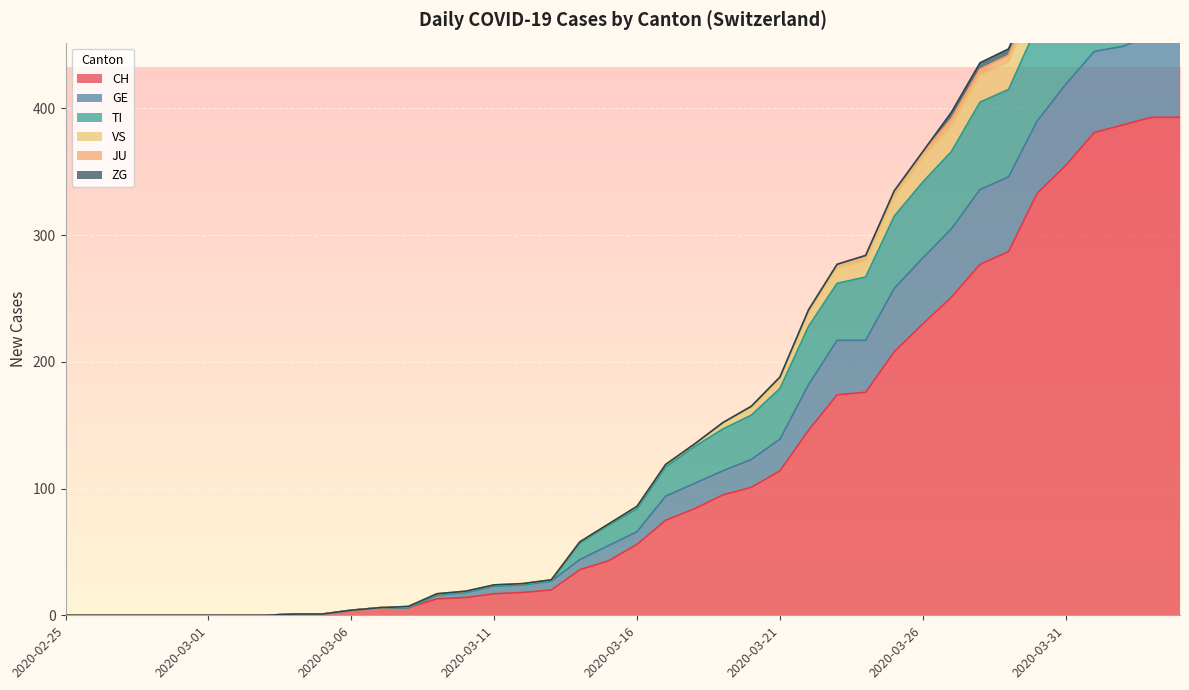

Is the value of TI at 2020-03-25 greater than the value of GE at 2020-03-21?

Yes